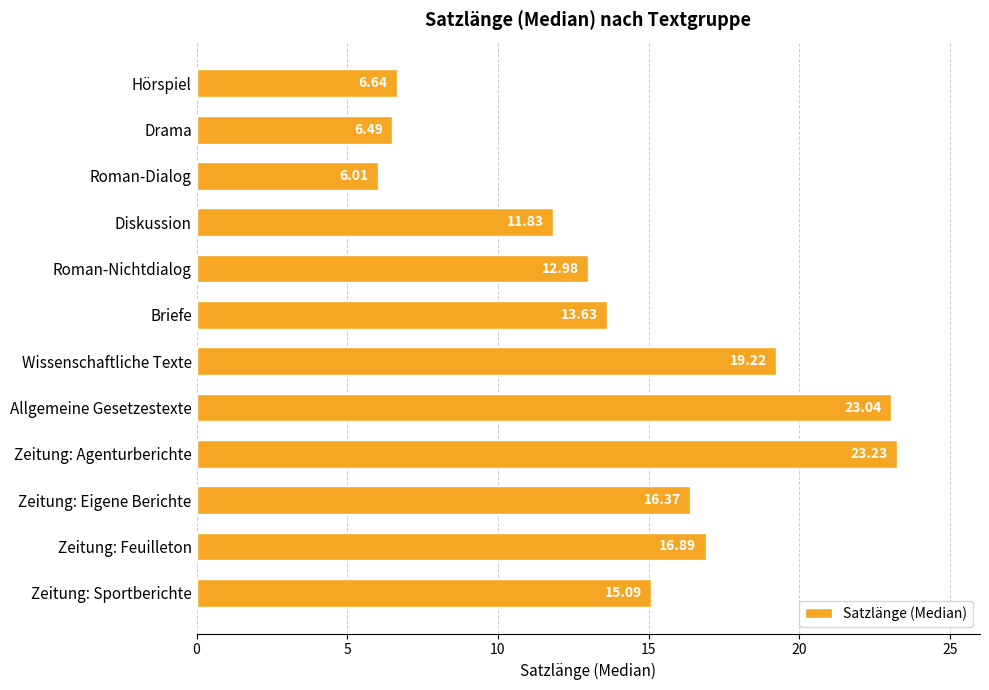

What is the change in value from Drama to Briefe?

+7.1